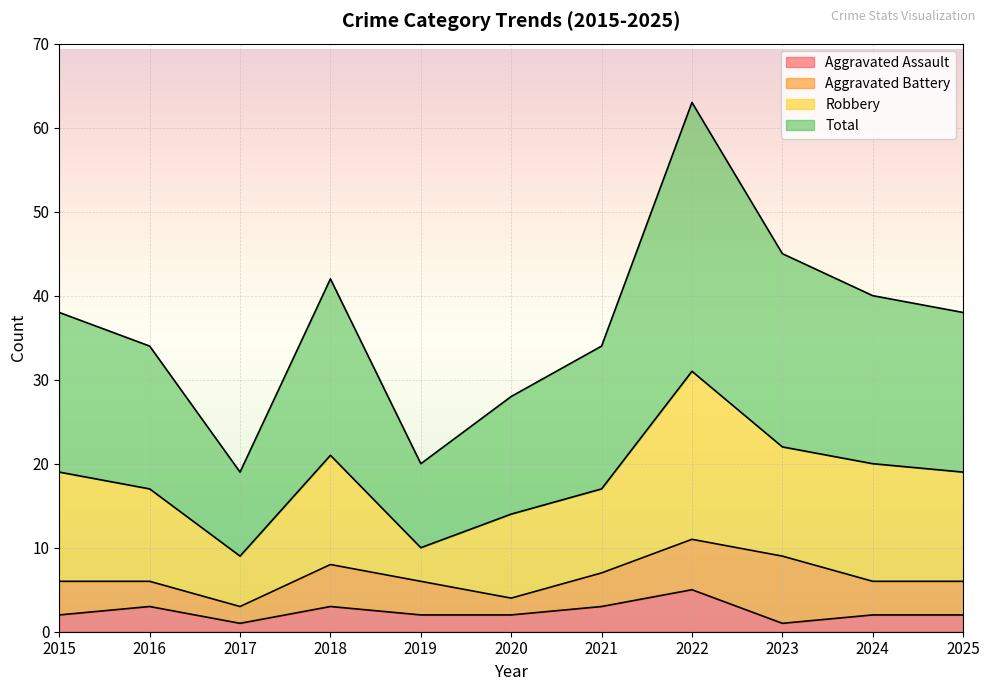

Which has a higher value, 2019 or 2025?

2019